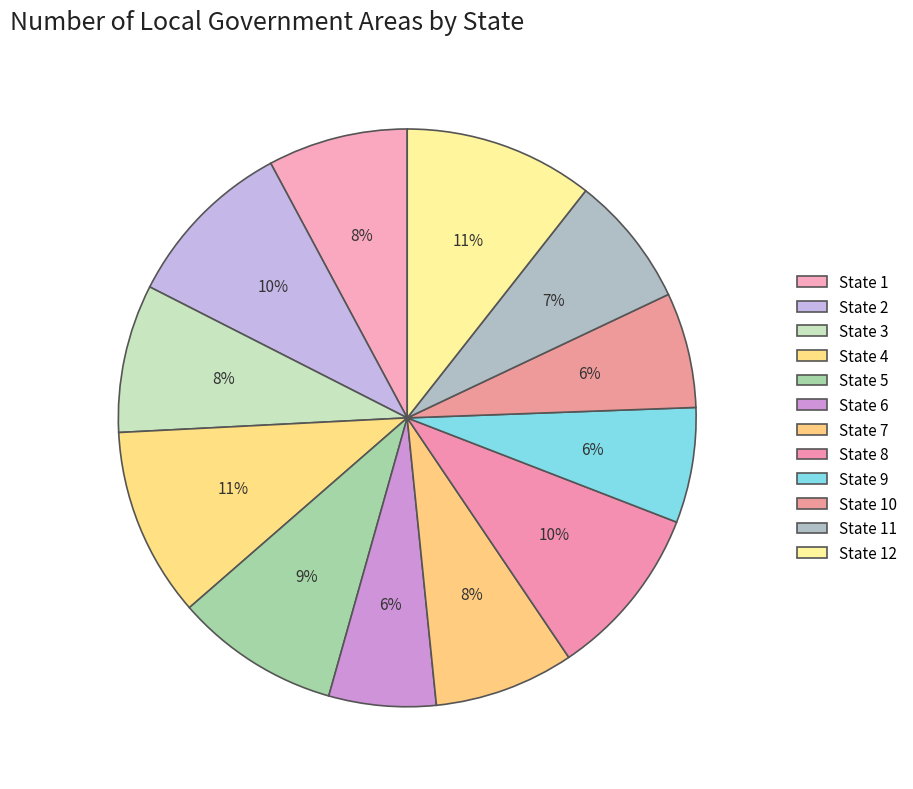

What is the smallest slice in the pie chart?

State 6